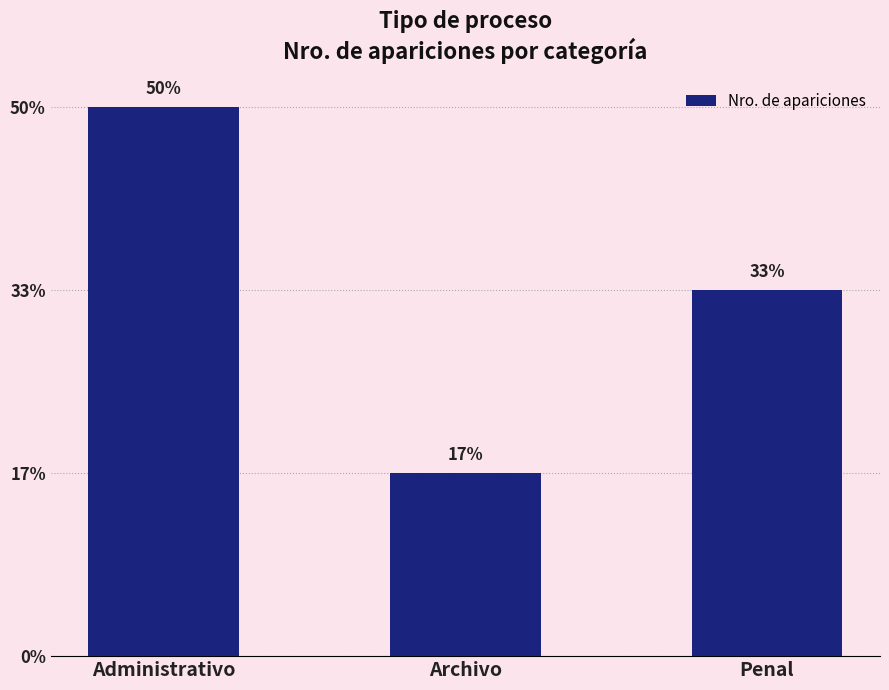

Where is the data nearest to the value 2?

Penal